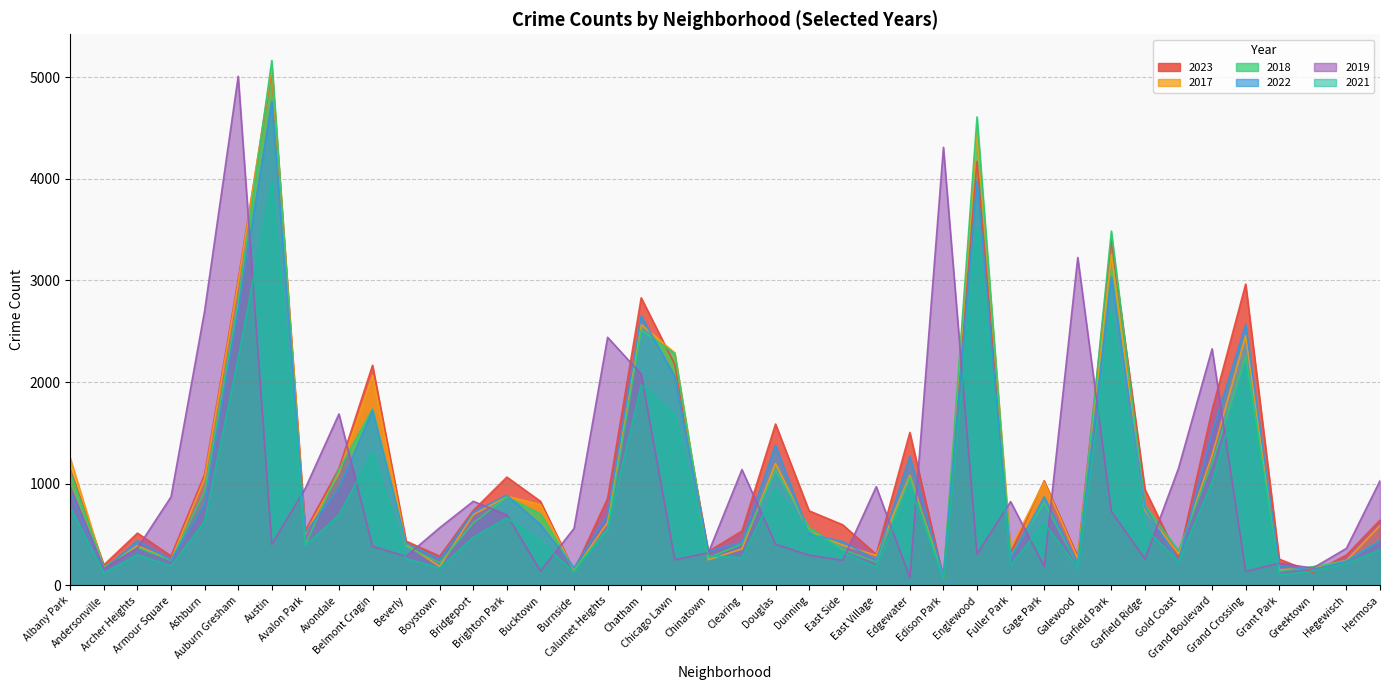

How many data points in 2019 are less than 568?

20